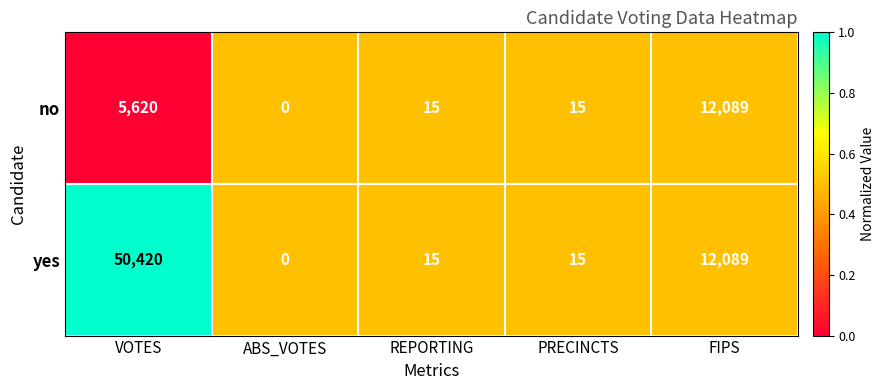

Reading left to right, extract all data points from this chart.

no: 5620	0	15	15	12089
yes: 50420	0	15	15	12089